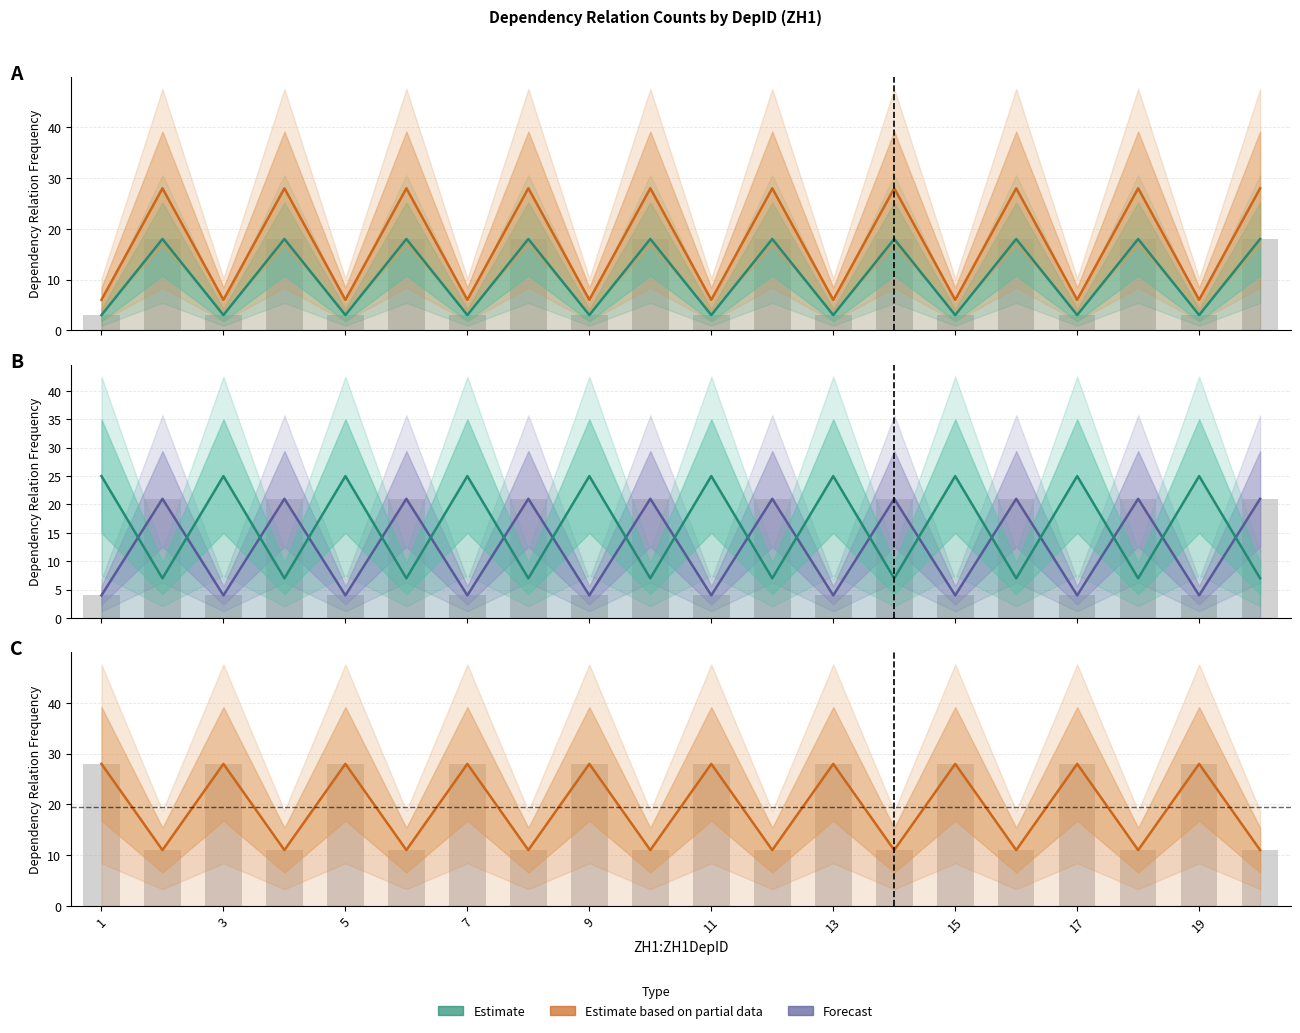

At which category does the chart reach its minimum across all series?

1